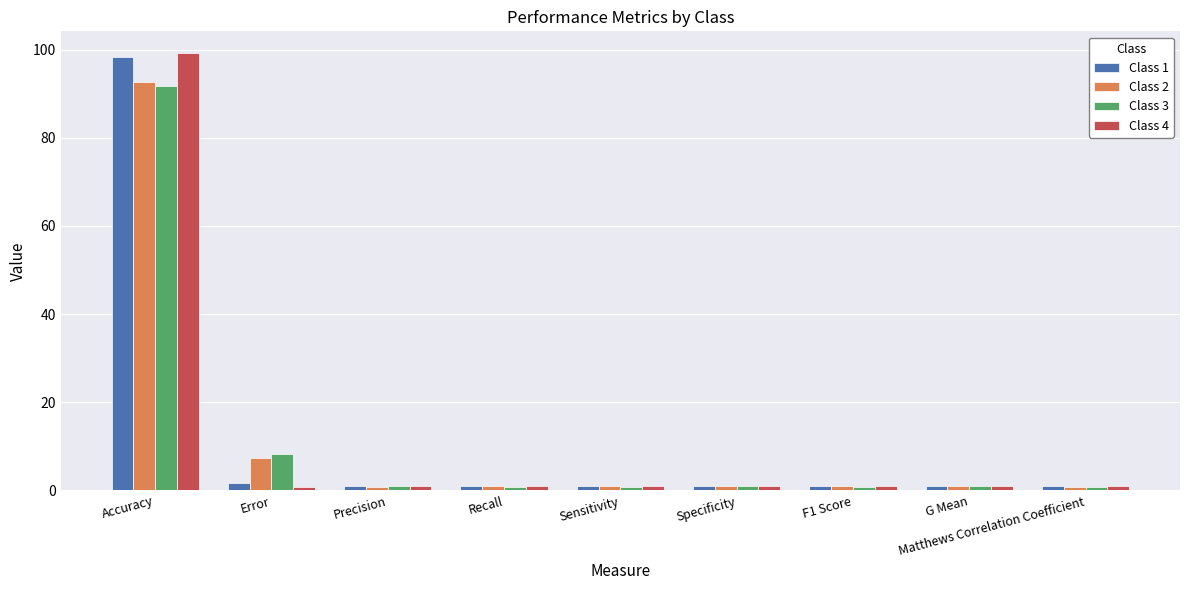

What is the total value across all series at Sensitivity?

3.7